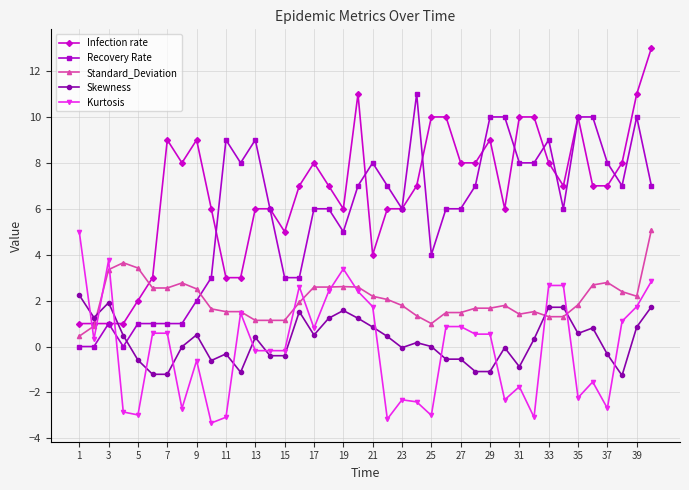

True or false: Skewness and Infection rate intersect in this chart.

True